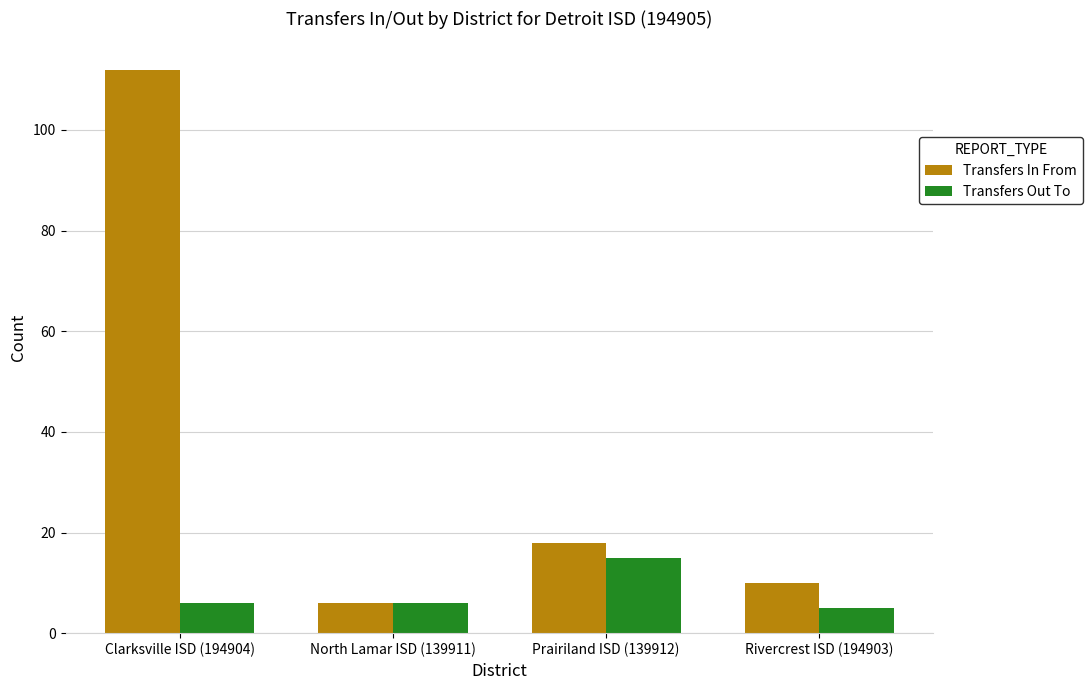

What is the difference between the maximum and second lowest values in the Transfers In From series?

102